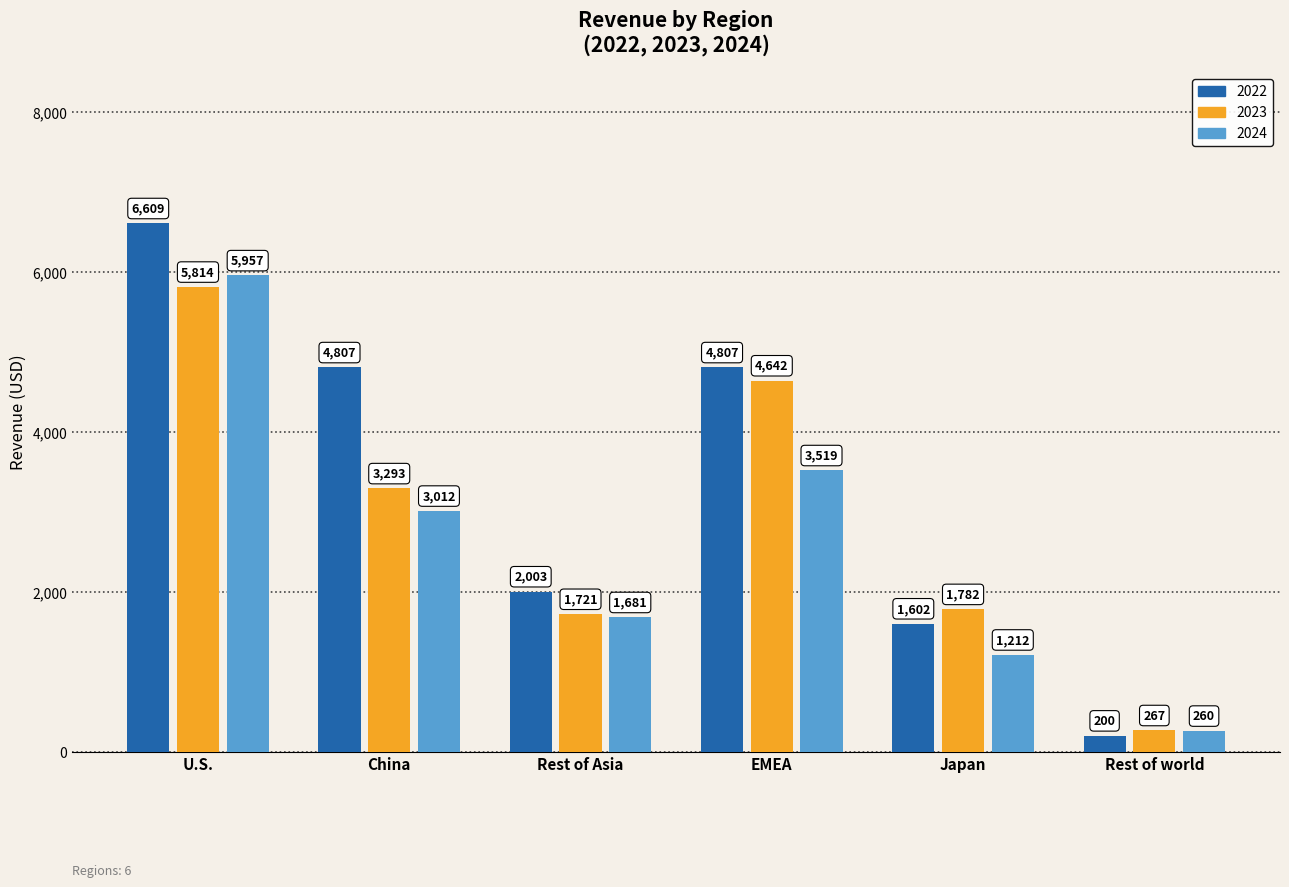

Is it true that 2024 equals 4718 at China?

False